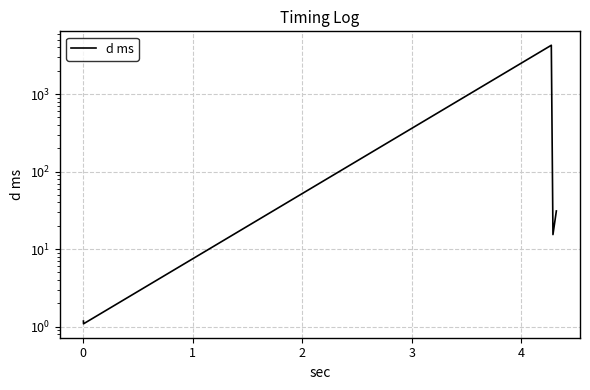

What is the minimum value shown in the chart?

1.1